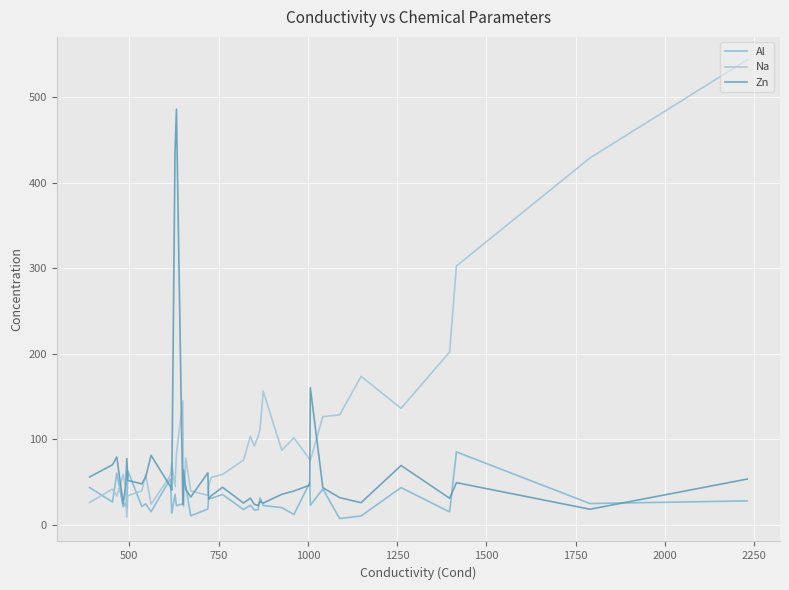

What is the difference between the second highest and minimum values in the Zn series?

417.7